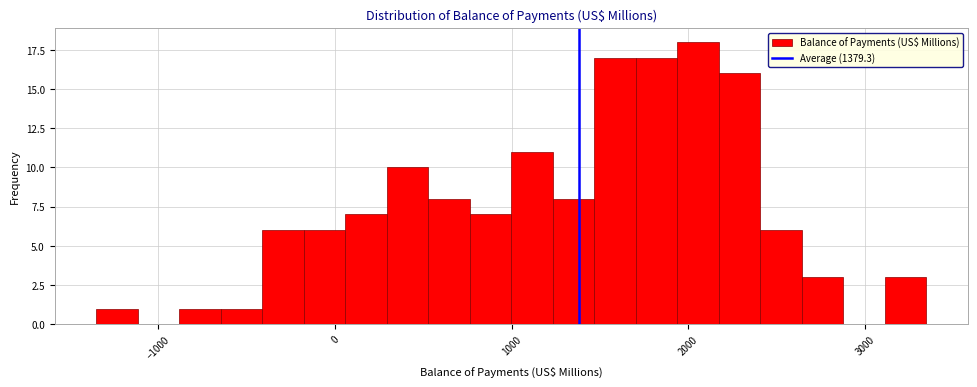

Around what value on the x-axis is the tallest bar? Give the approximate position of its centre, as read against the axis.

2100